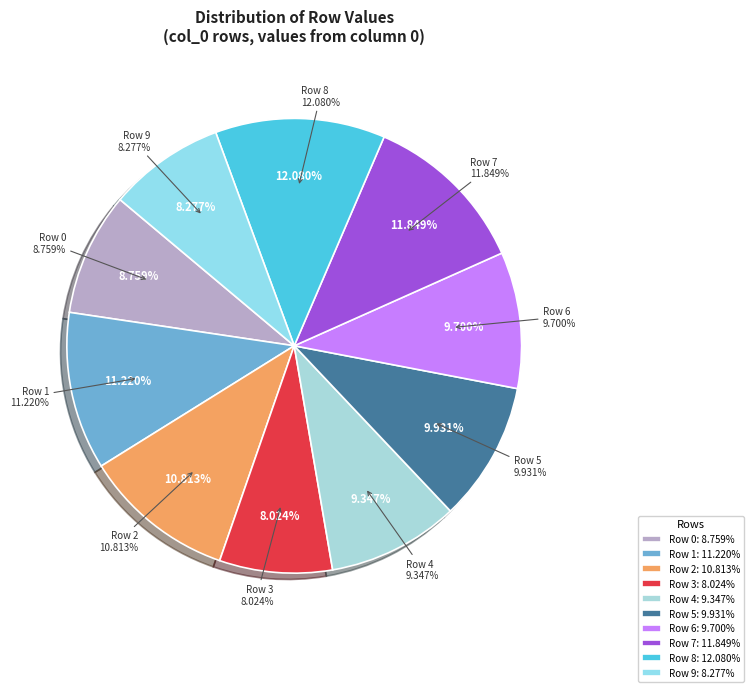

Between Row 0 and Row 7, which is larger?

Row 7